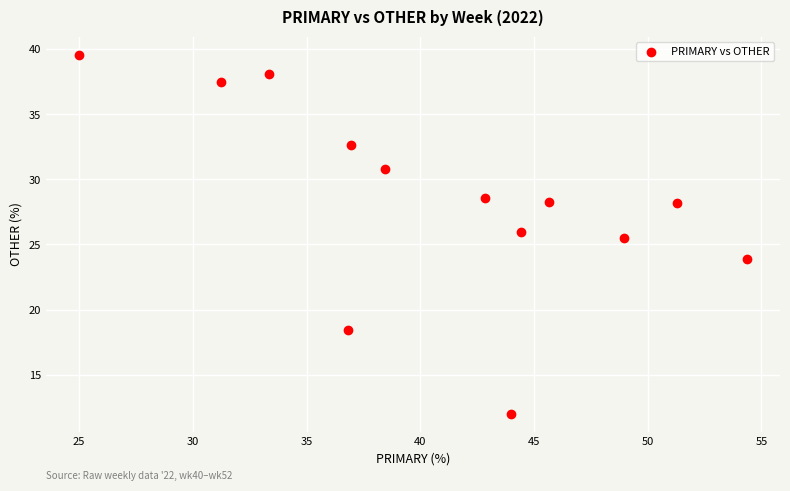

What Y value in the scatter plot is closest to 25?

25.5